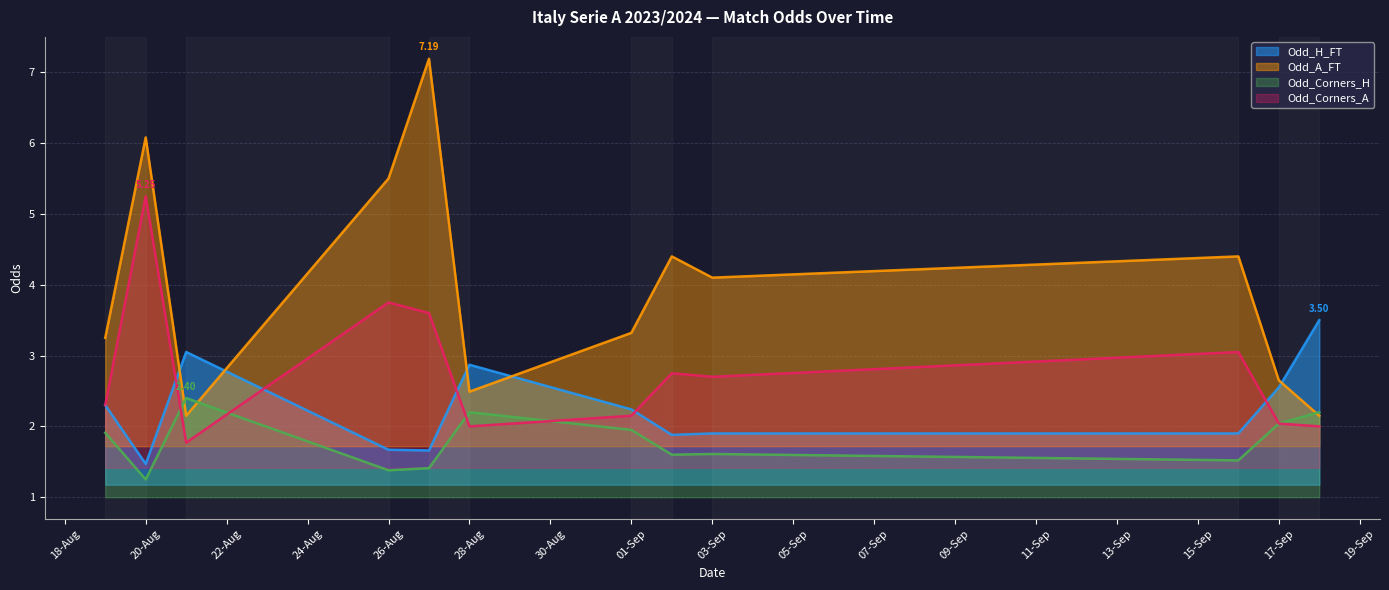

What is the sum of all Odd_Corners_H values?

21.5